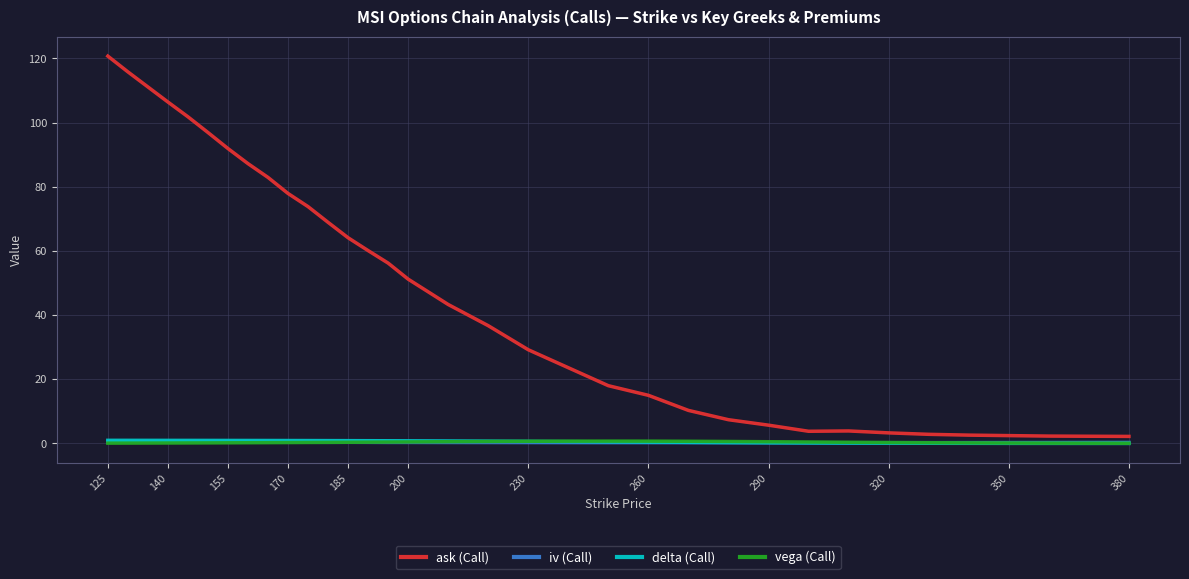

True or false: ask (Call) and delta (Call) cross at least once.

False